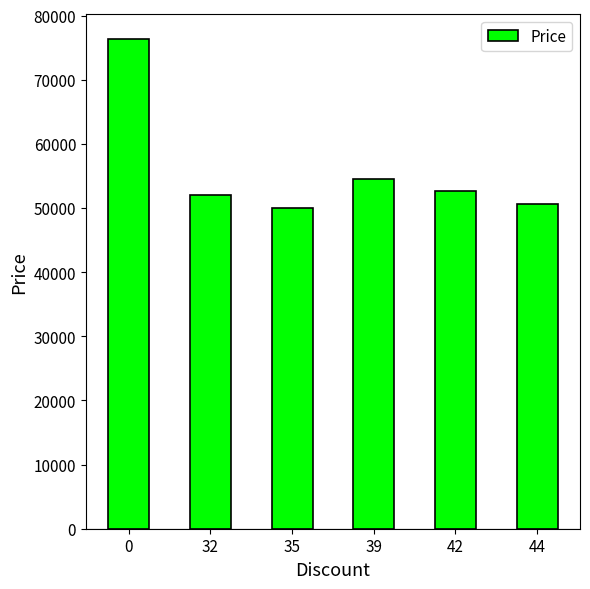

Does the chart contain stacked bars?

No